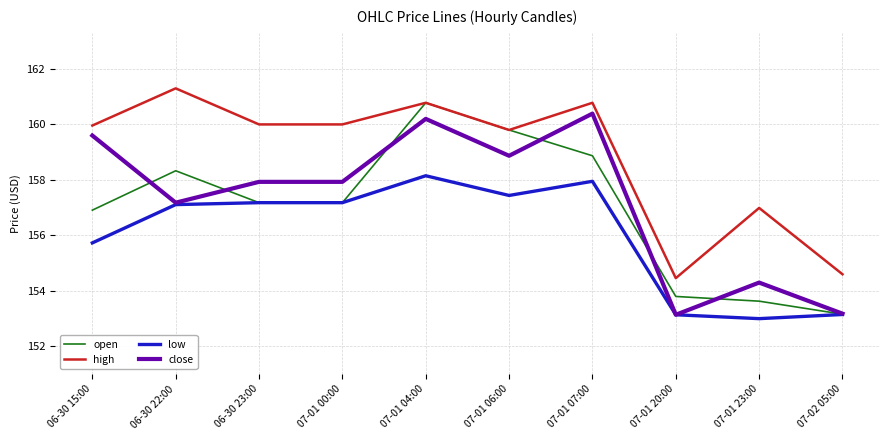

How many series are shown in this chart?

4